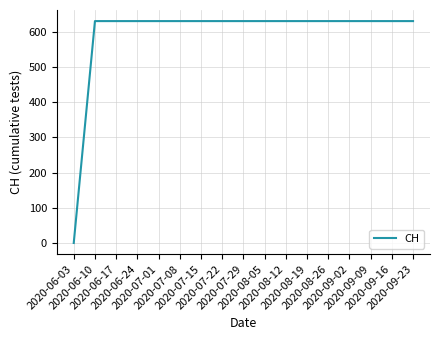

Does the chart display data point markers on the line(s)?

No